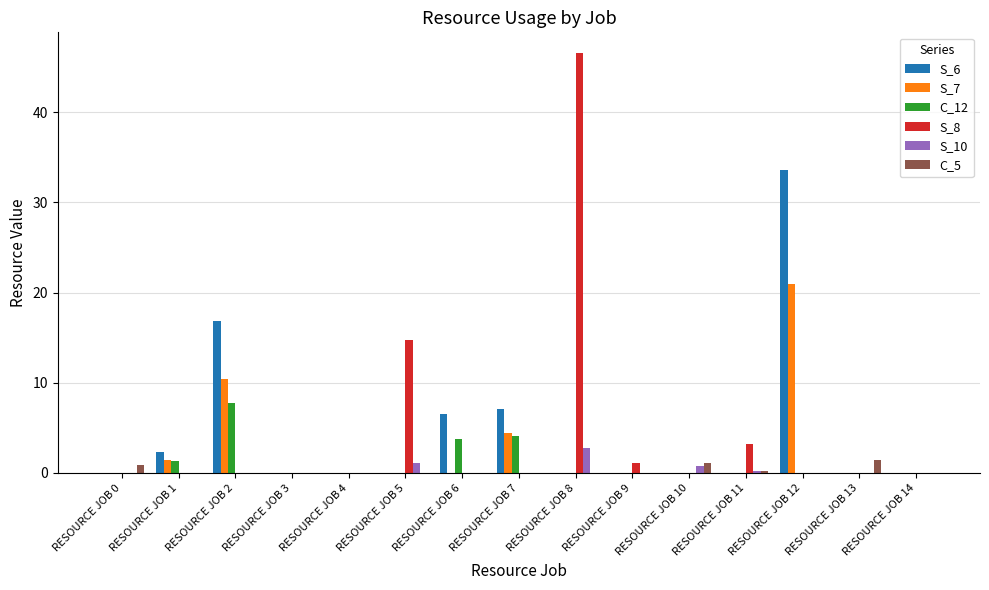

The S_8 series shows 15.7 at RESOURCE JOB 3. True or false?

False